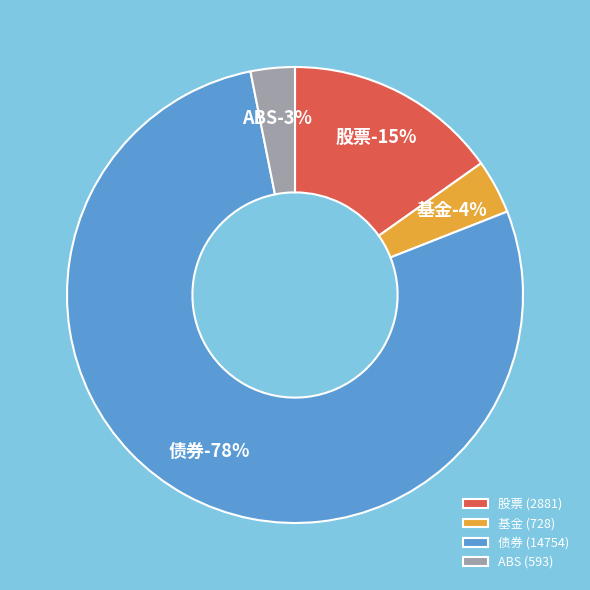

Which slice is the largest?

债券